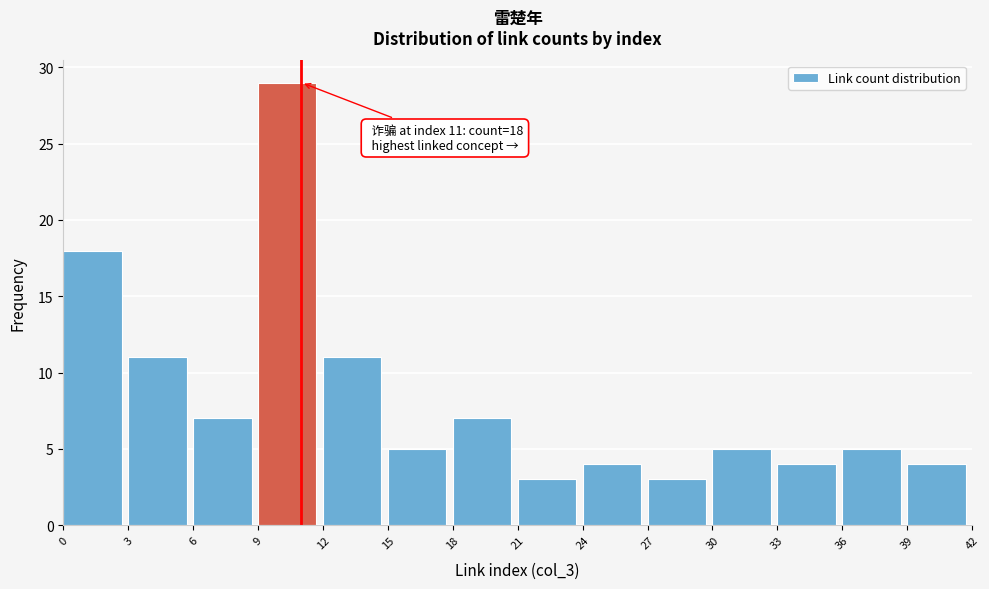

Reading left to right, what are all the values shown in this chart?

0=18	3=11	6=7	9=29	12=11	15=5	18=7	21=3	24=4	27=3	30=5	33=4	36=5	39=4